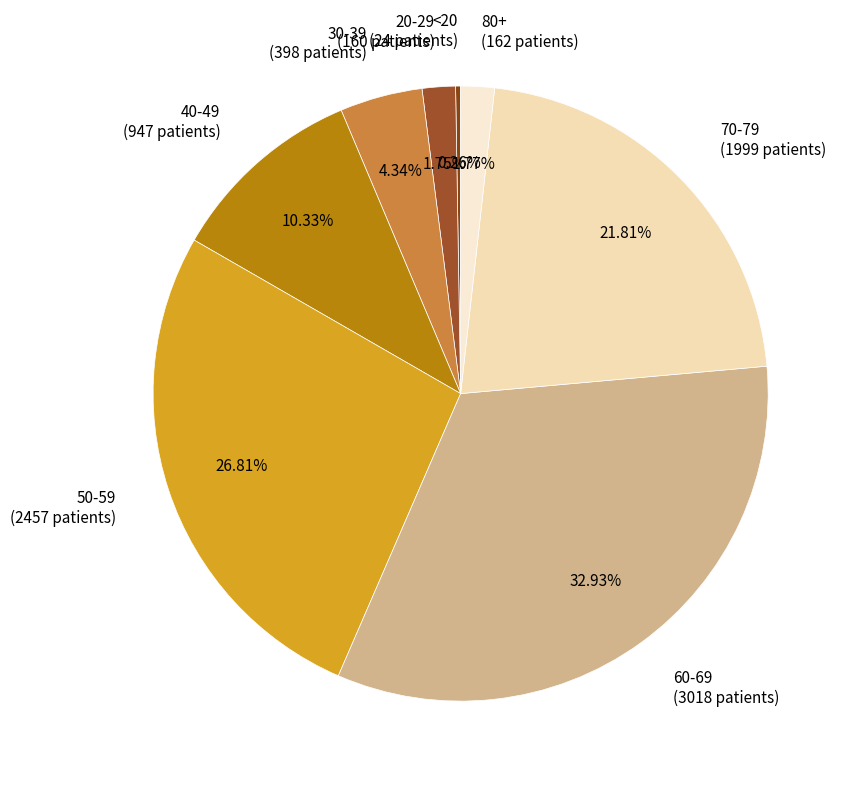

Combined, do 20-29 (160 patients) and 60-69 (3018 patients) account for over 50%?

No